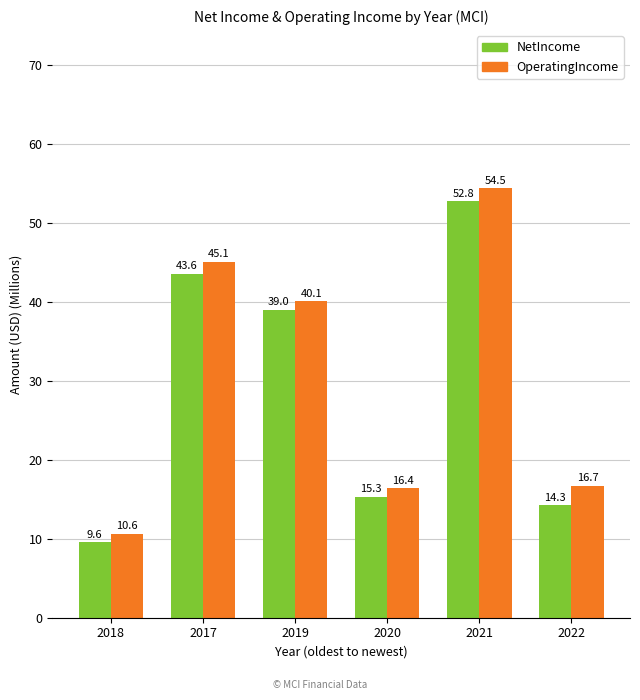

Where is OperatingIncome nearest to the value 32?

2019